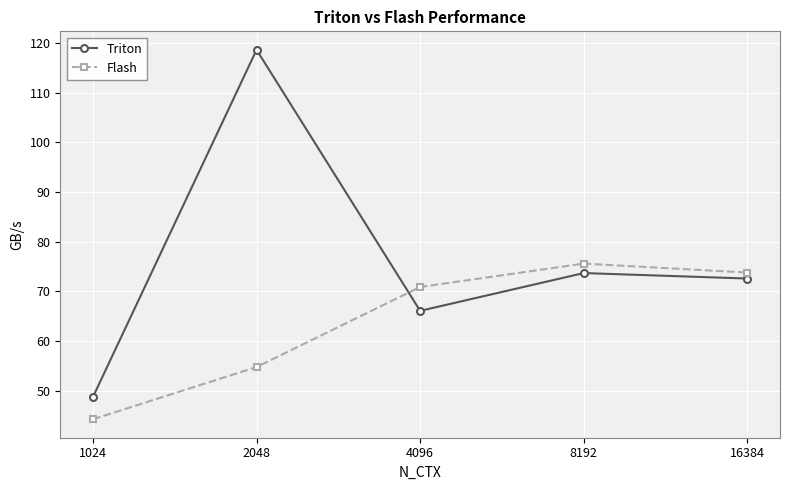

Reading left to right, what are all the values shown in this chart?

Triton: 48.8	118.6	66.1	73.7	72.6
Flash: 44.3	54.8	70.9	75.6	73.8